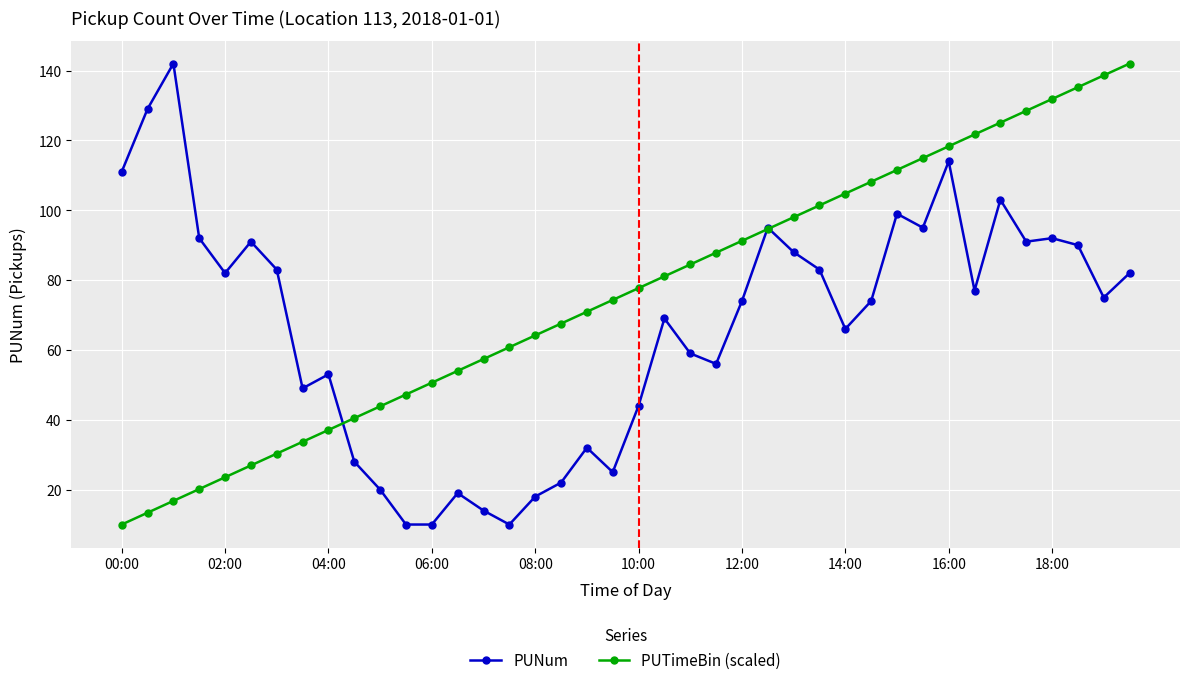

Which series ends up on top after the final intersection of PUNum and PUTimeBin (scaled)?

PUTimeBin (scaled)